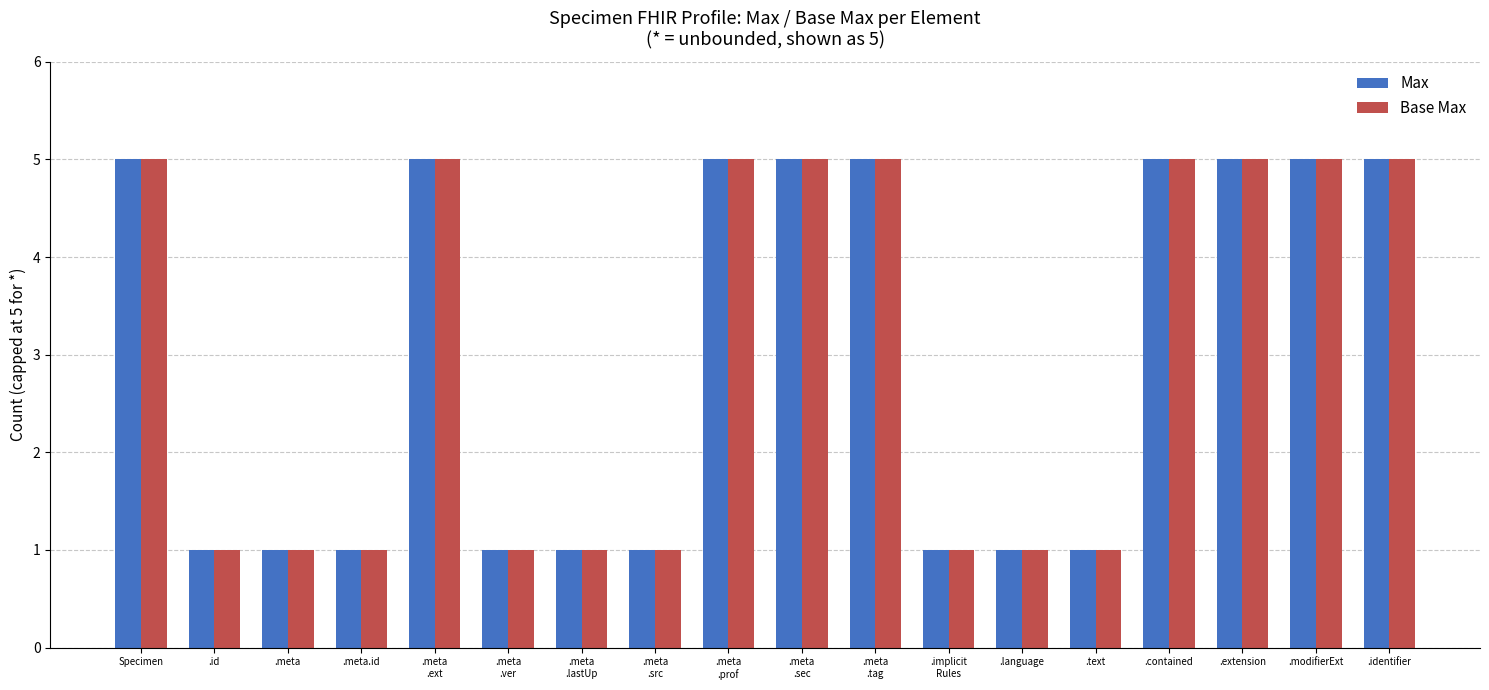

What is the greatest value displayed?

5